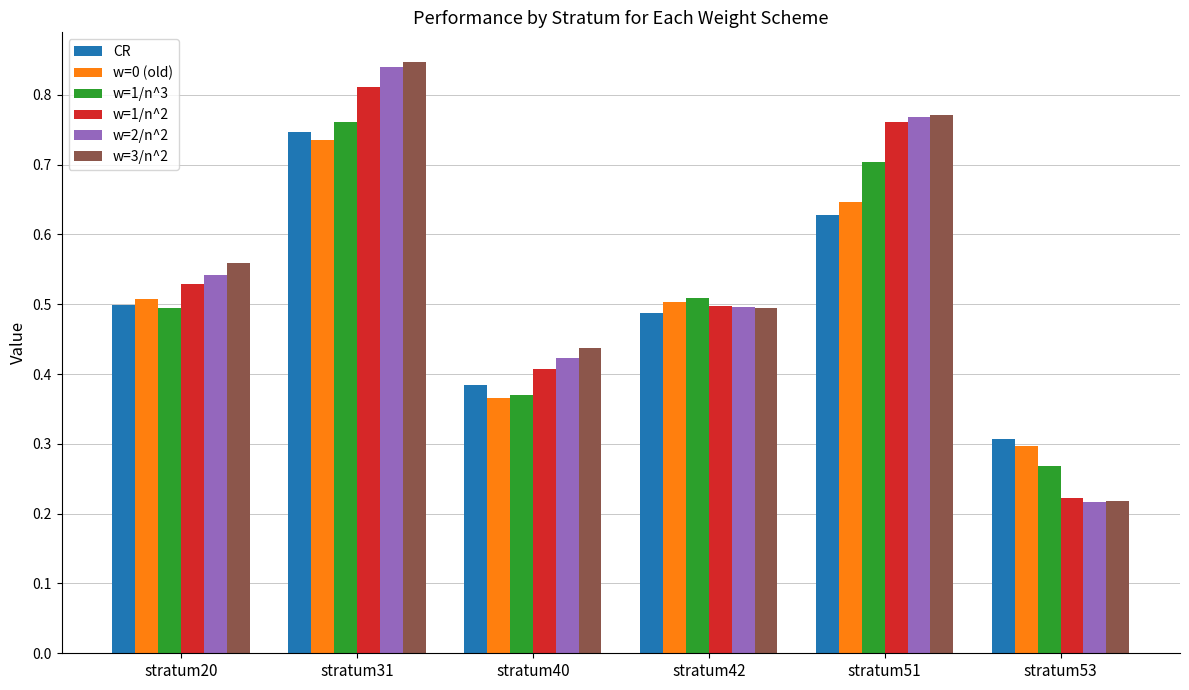

What is the sum of all w=1/n^3 values?

3.1